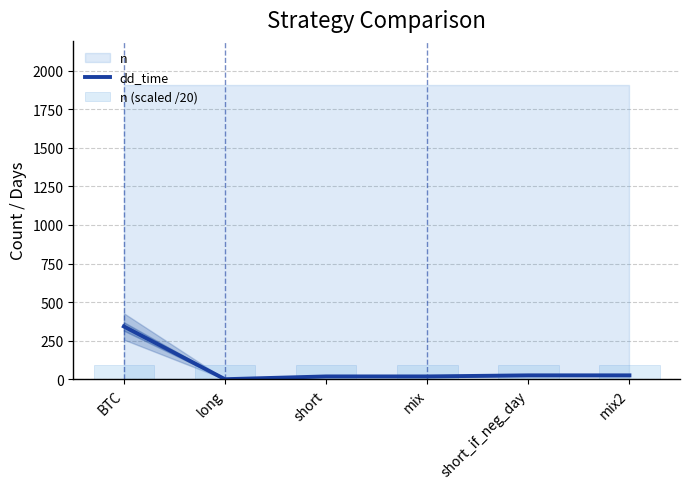

What is the sum of the n (scaled /20) values at short and mix?

190.7